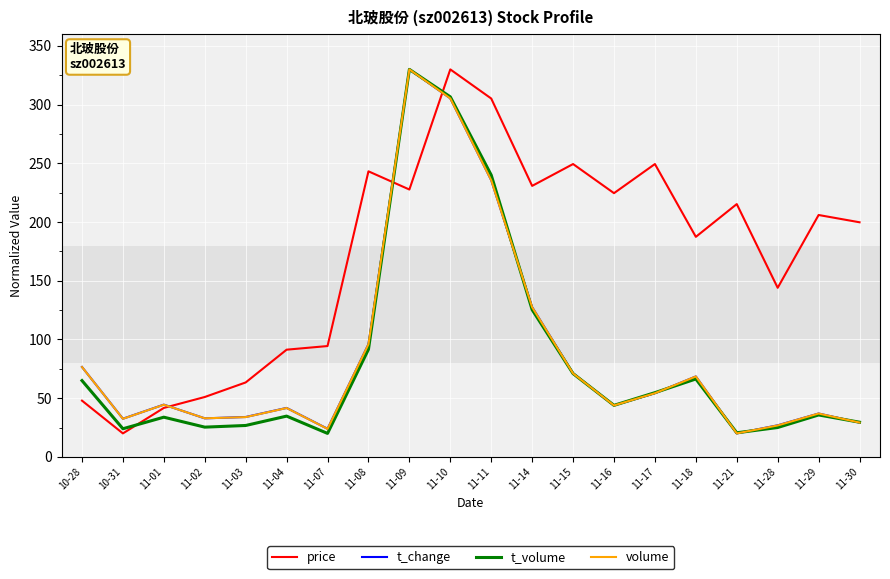

How many interior local valleys does the volume series have?

5